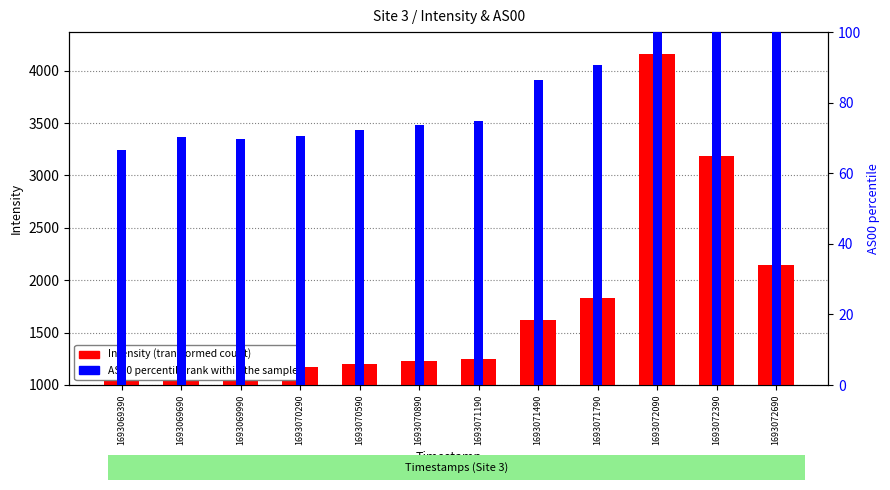

The value of AS00 percentile rank within sample at 1693072690 is 100.0. True or false?

True